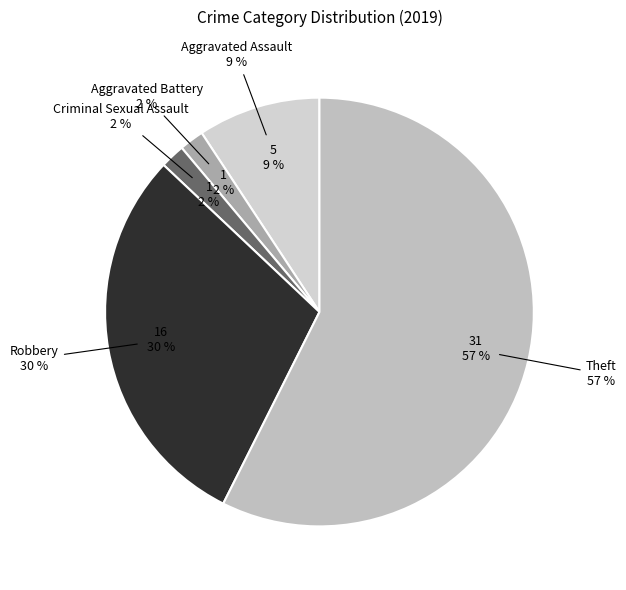

Between Aggravated Assault and Theft, which is larger?

Theft